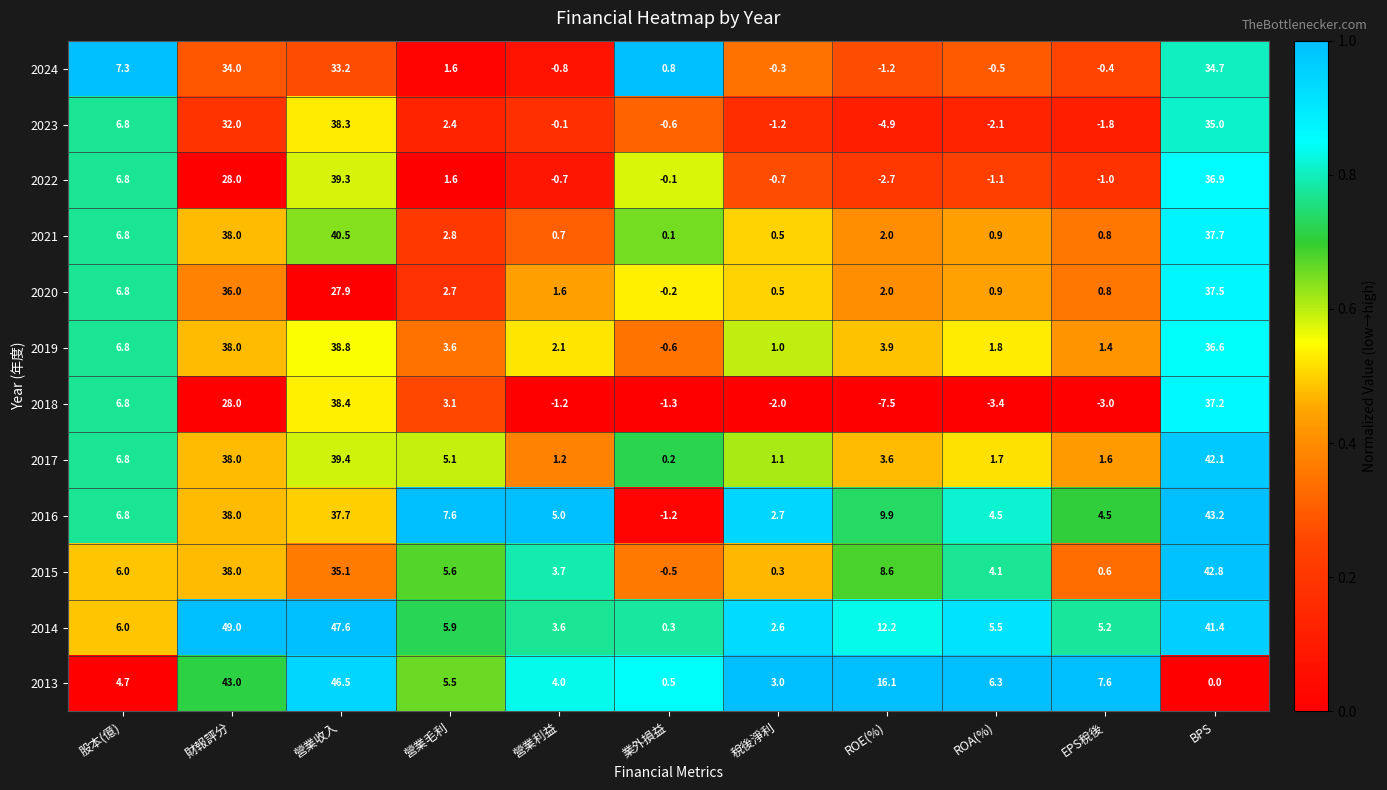

Which series has the widest spread of values?

2014